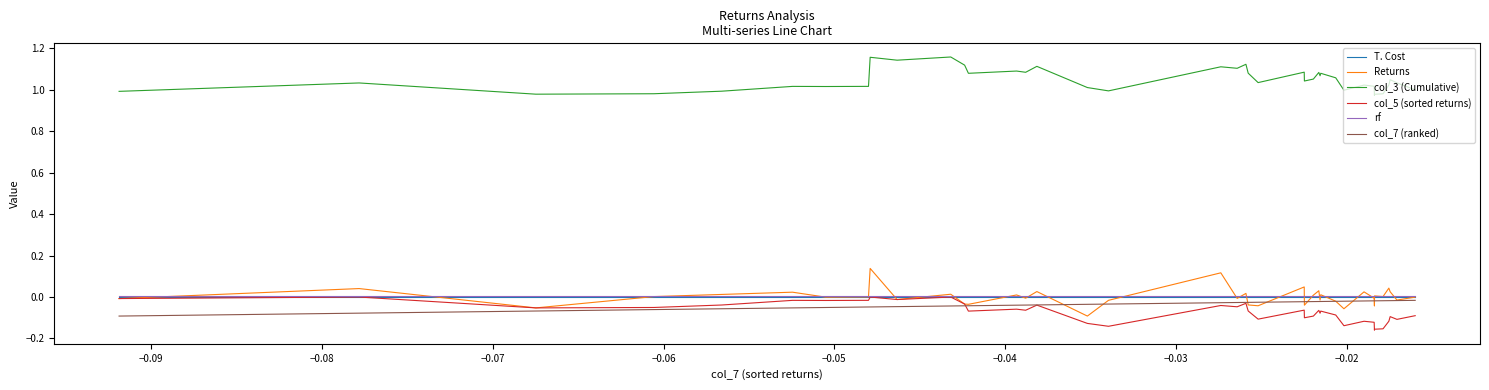

Which series has the largest total across all categories?

col_3 (Cumulative)